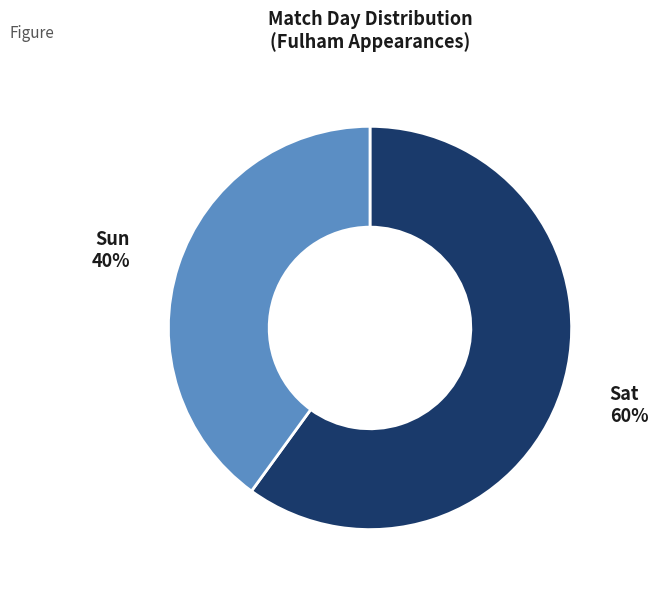

Is it true that Sun is 45% of the pie?

False